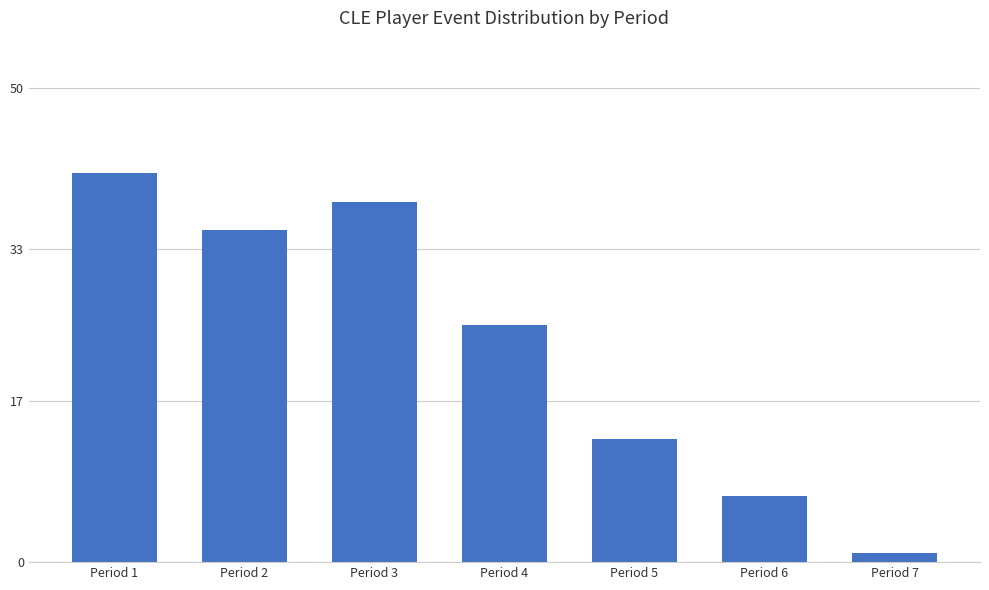

Rank the categories by value from lowest to highest.

Period 7, Period 6, Period 5, Period 4, Period 2, Period 3, Period 1